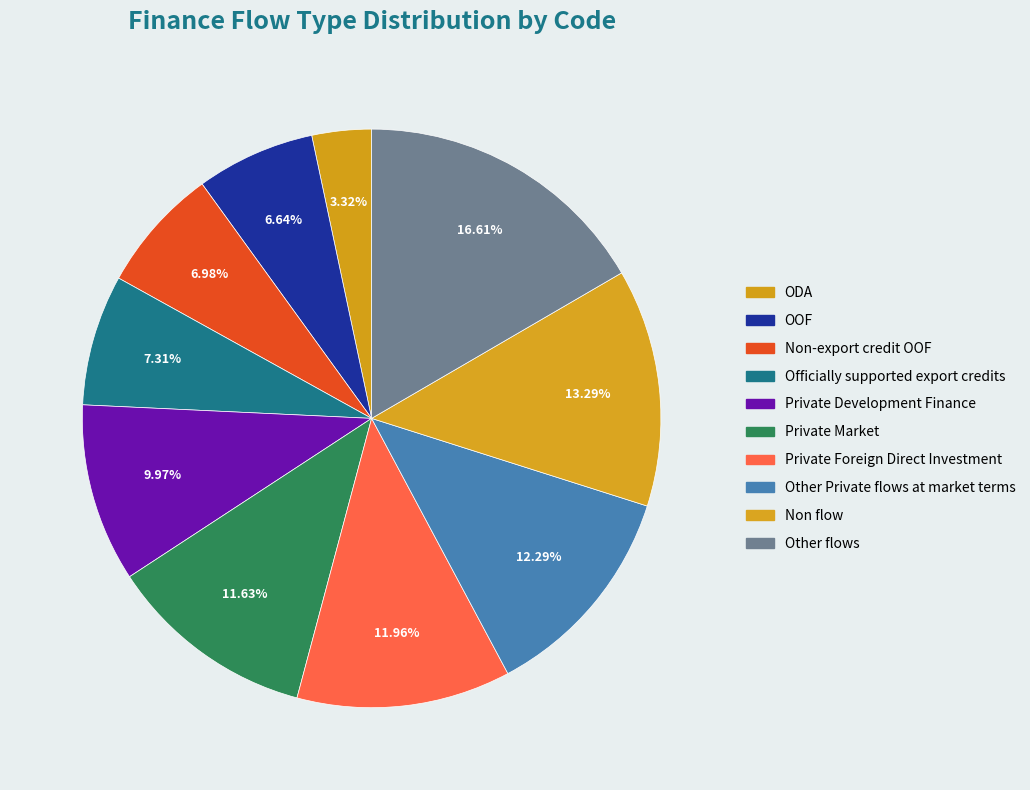

What is the change in value from Non-export credit OOF to Private Foreign Direct Investment?

+15